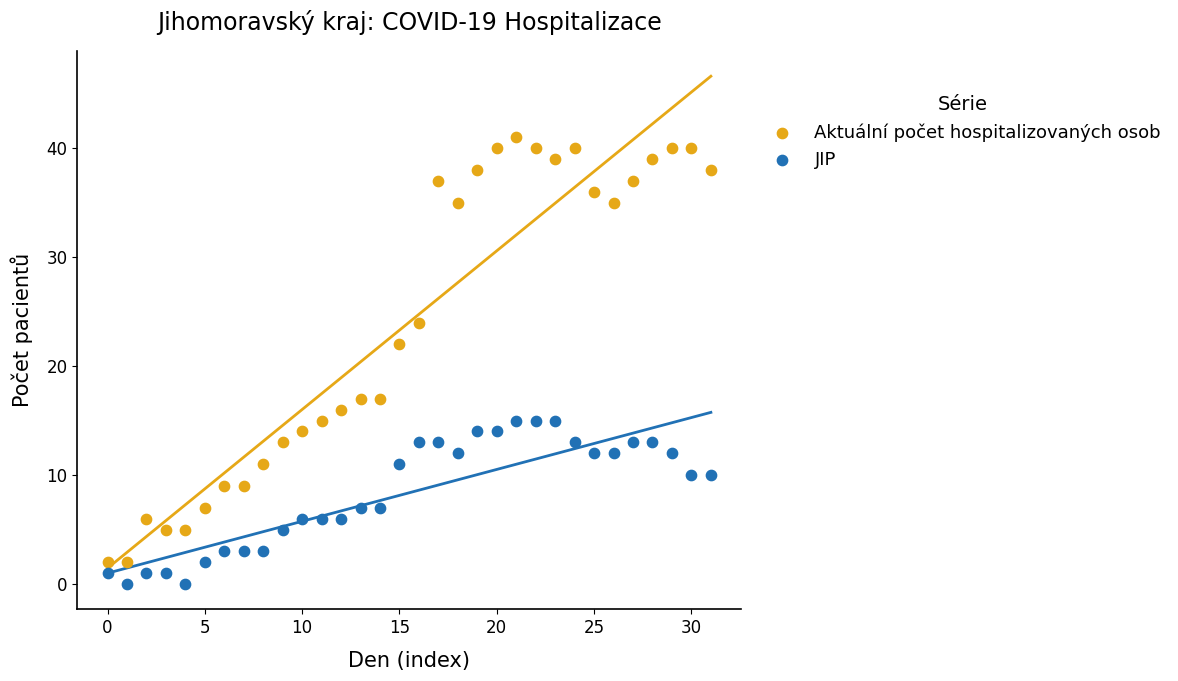

What are all the series names shown in the legend?

Aktuální počet hospitalizovaných osob, JIP